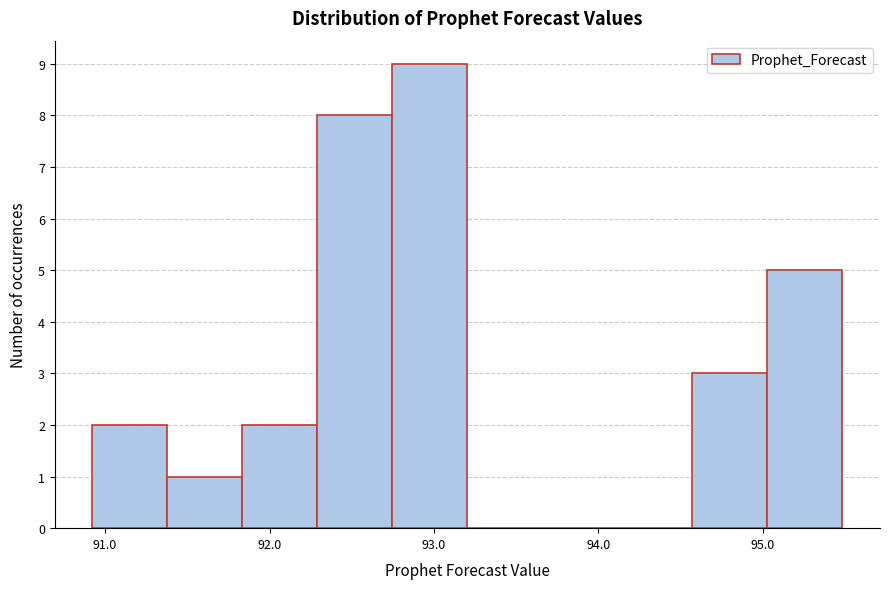

How tall is the bar that spans 95.0 to 95.5 on the x-axis? Neither the bar edges nor the heights are printed on the chart, so give them approximately, as read against the axes.

5